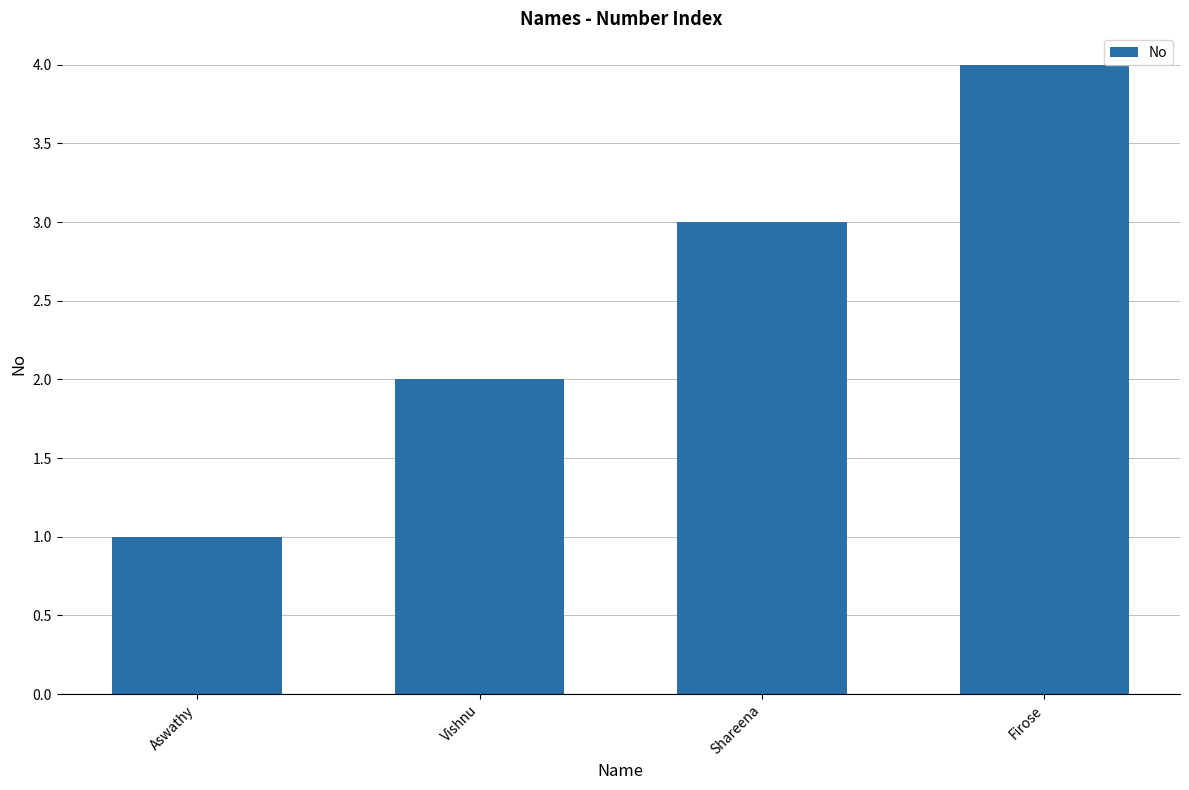

What is the difference between the maximum and minimum values?

3